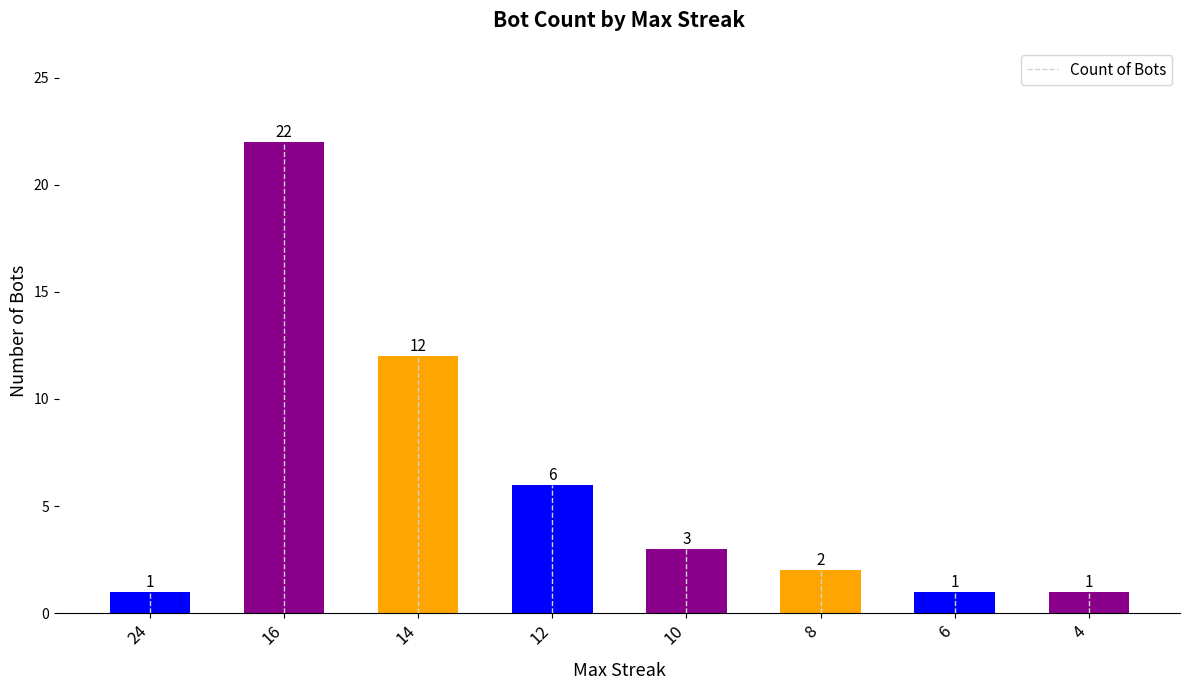

What is the minimum value shown in the chart?

1